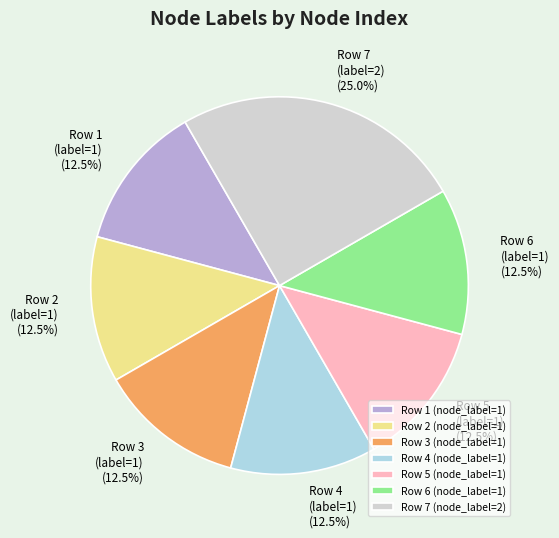

Is Row 5 (label=1) the majority of the pie?

No